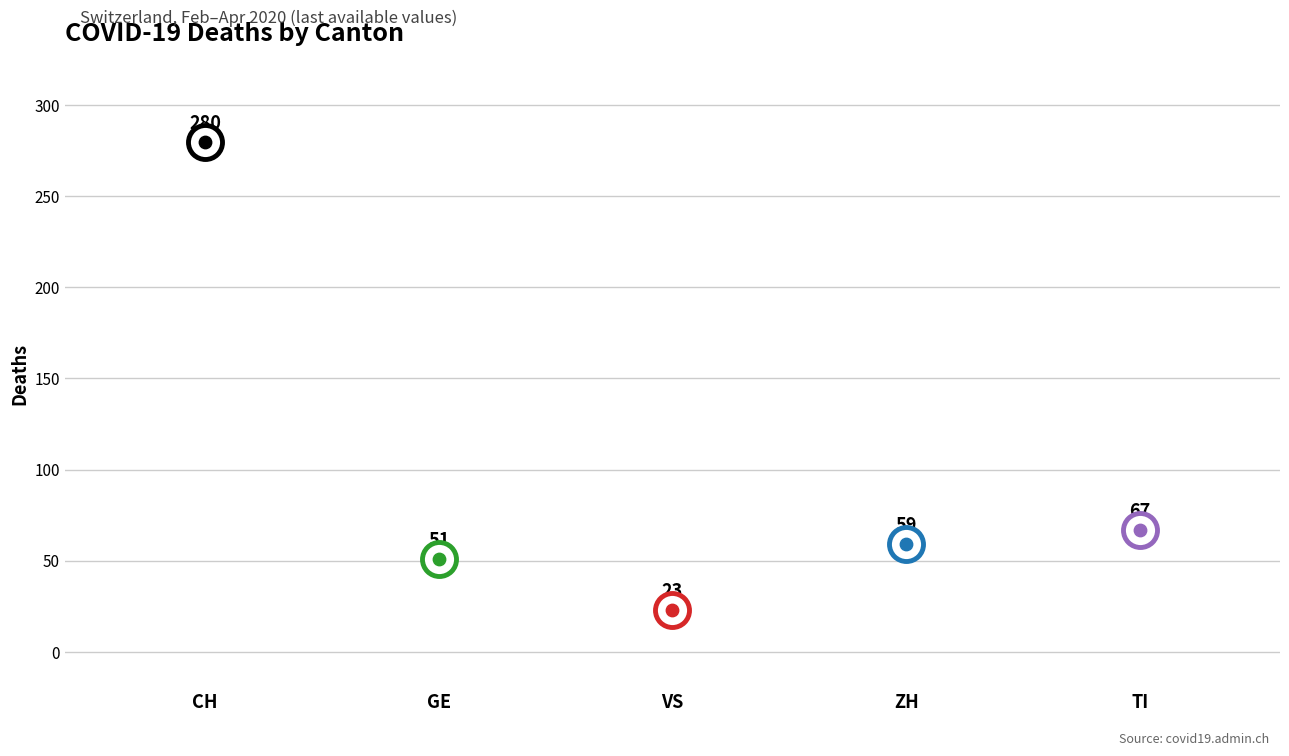

Is the value of VS at 6 greater than the value of ZH at 15?

No